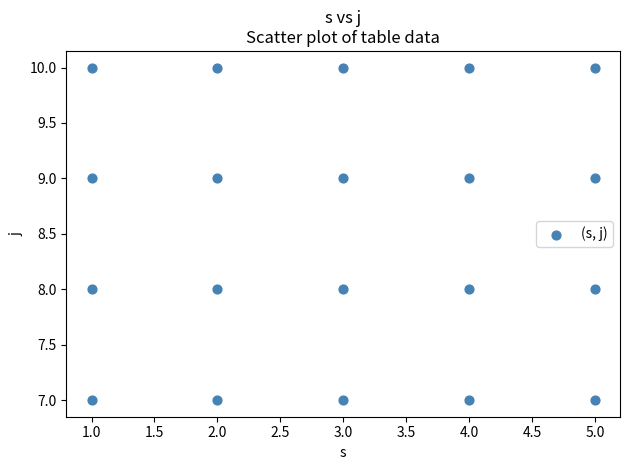

What is the range of X values (max minus min)?

4